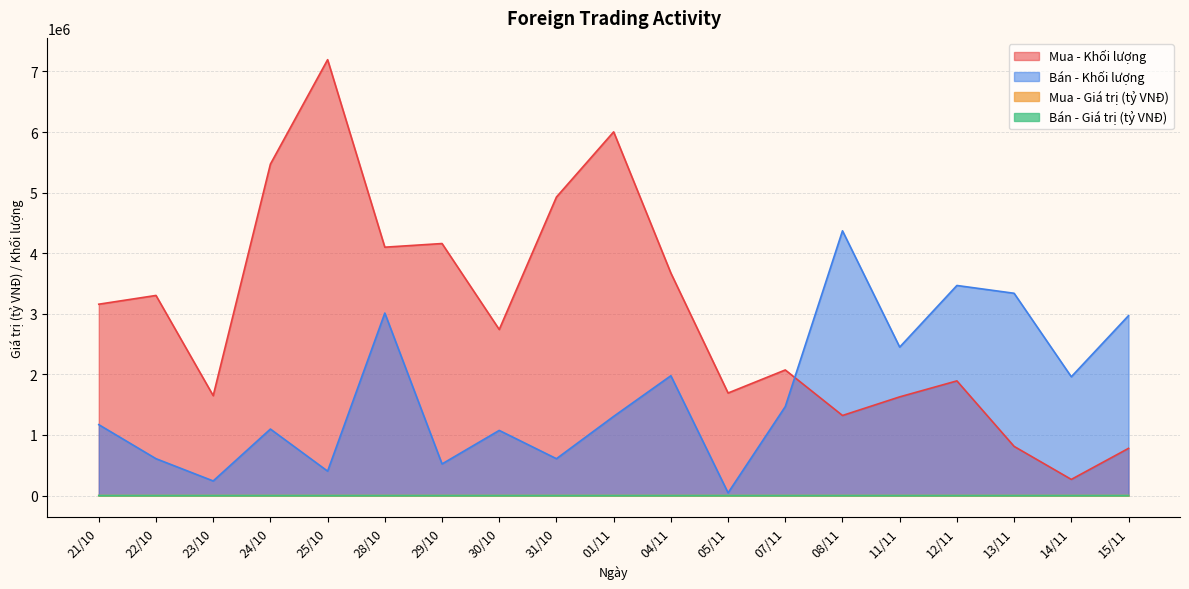

Reading left to right, list all the values displayed in this chart.

Mua - Khối lượng: 3158300.0	3302800.0	1648500.0	5470900.0	7194500.0	4099500.0	4159700.0	2740900.0	4927200.0	6003200.0	3672500.0	1692300.0	2072900.0	1321600.0	1628800.0	1892600.0	811300.0	266300.0	778700.0
Bán - Khối lượng: 1170000.0	608100.0	240700.0	1097500.0	402500.0	3012100.0	521300.0	1075200.0	608100.0	1306400.0	1977600.0	44600.0	1468400.0	4369700.0	2450200.0	3467400.0	3338700.0	1960300.0	2969400.0
Mua - Giá trị (tỷ VNĐ): 65.0	67.8	33.7	111.0	144.6	82.0	84.1	55.5	100.1	121.4	72.4	33.4	40.9	25.8	31.2	36.1	15.4	5.1	14.6
Bán - Giá trị (tỷ VNĐ): 24.1	12.4	4.9	22.3	8.1	60.3	10.5	21.7	12.3	26.4	39.1	0.9	29.0	85.2	47.1	65.9	64.4	37.3	55.8